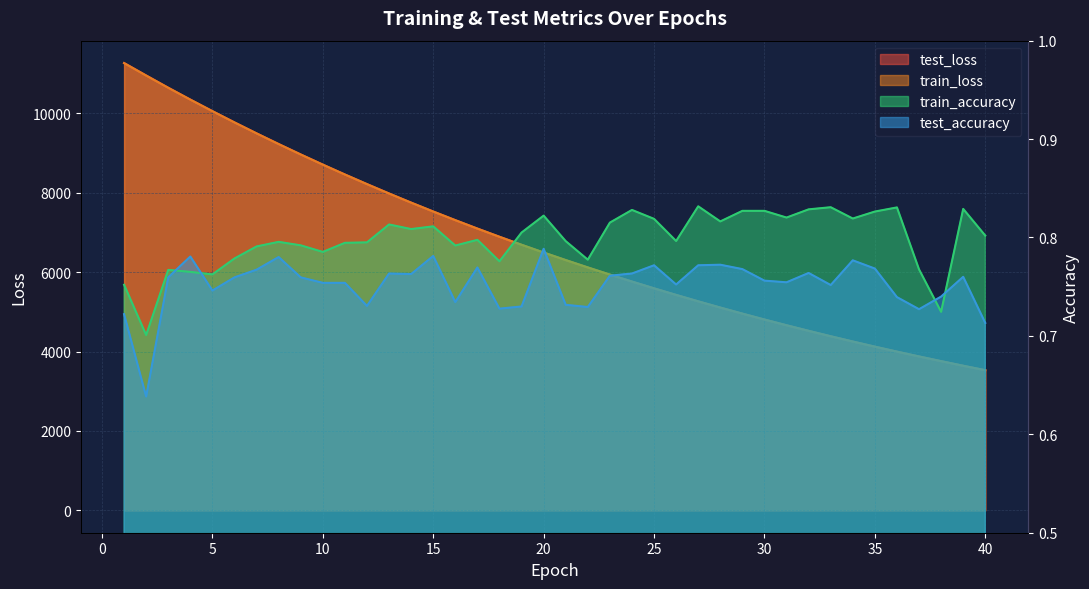

True or false: test_loss has a value of 8215.6 at 12.

True